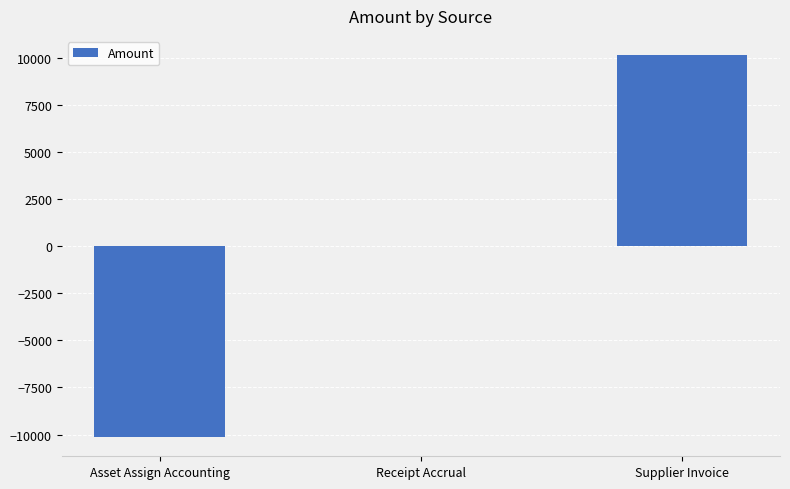

Which label corresponds to the largest value in the chart?

Supplier Invoice